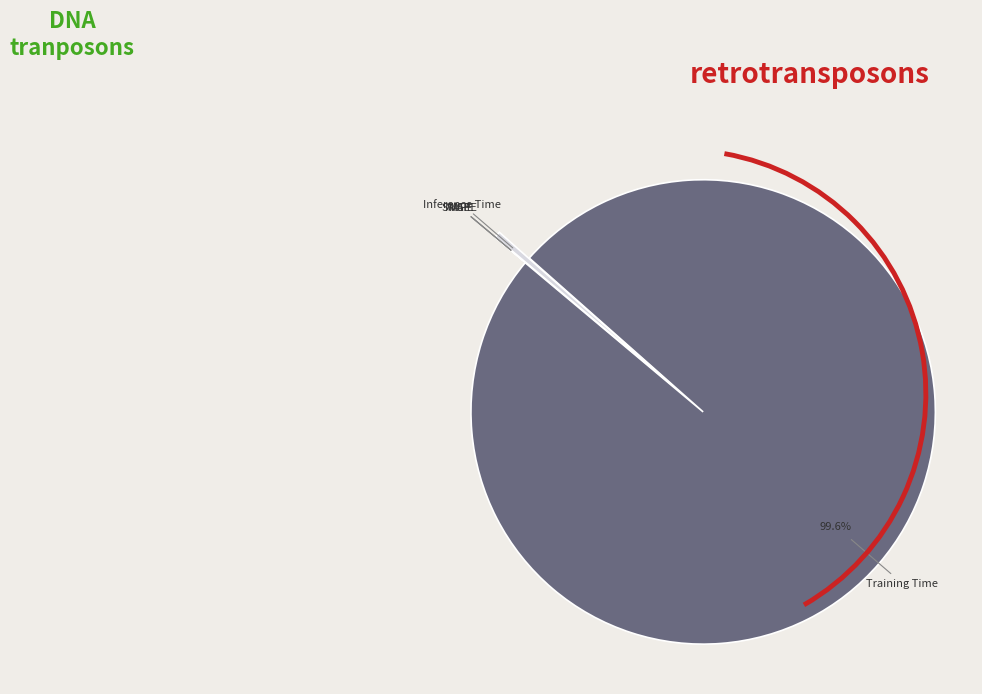

Which slice is the largest?

Training Time